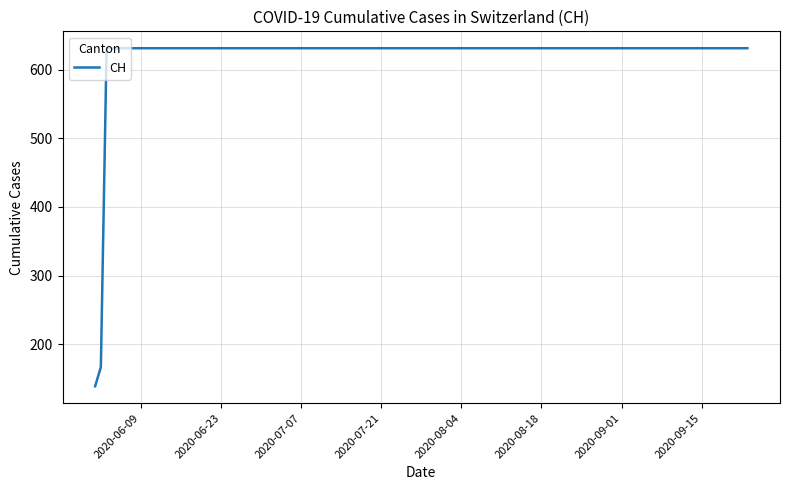

What is the greatest value displayed?

631